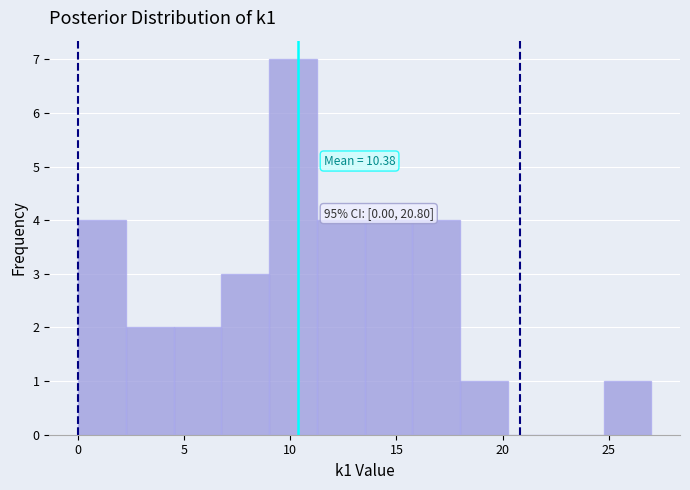

Over which range of the x-axis is the bar tallest?

9.00 to 11.25